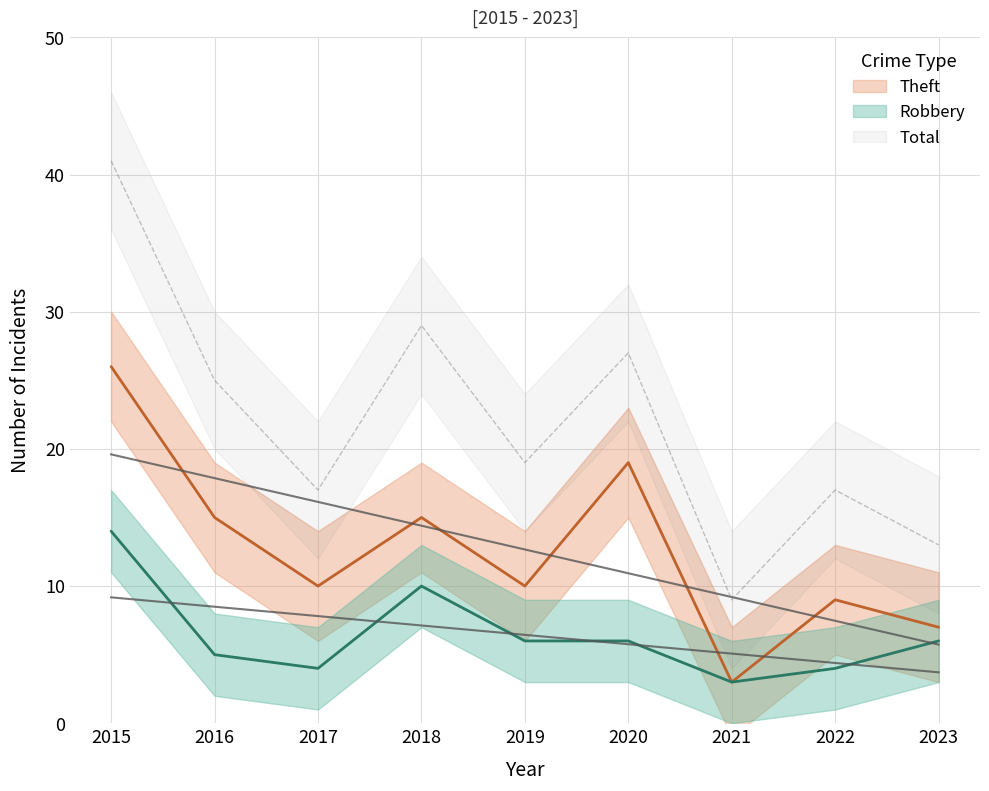

List the labels in order of Total value, smallest first.

2021, 2023, 2017, 2022, 2019, 2016, 2020, 2018, 2015